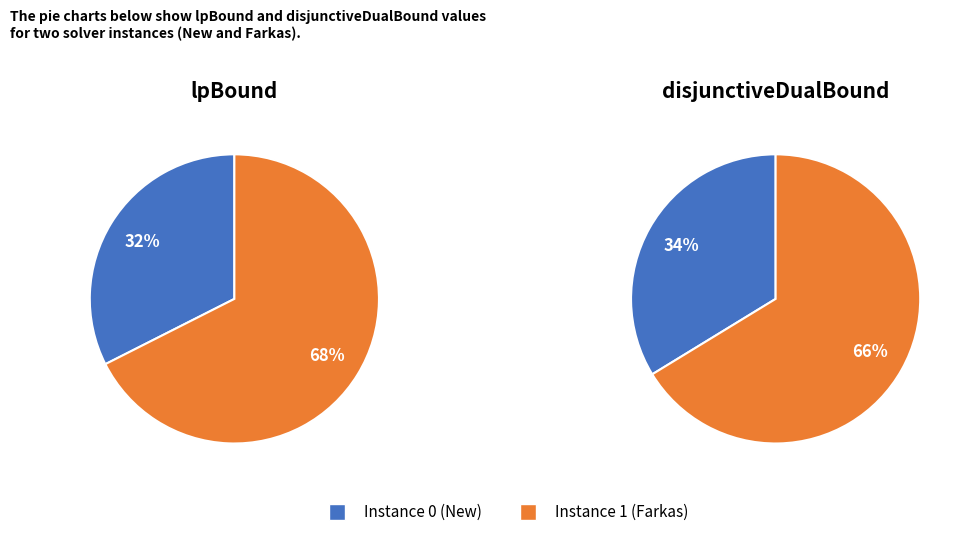

What percentage do 0 and 1 together represent?

100.0%